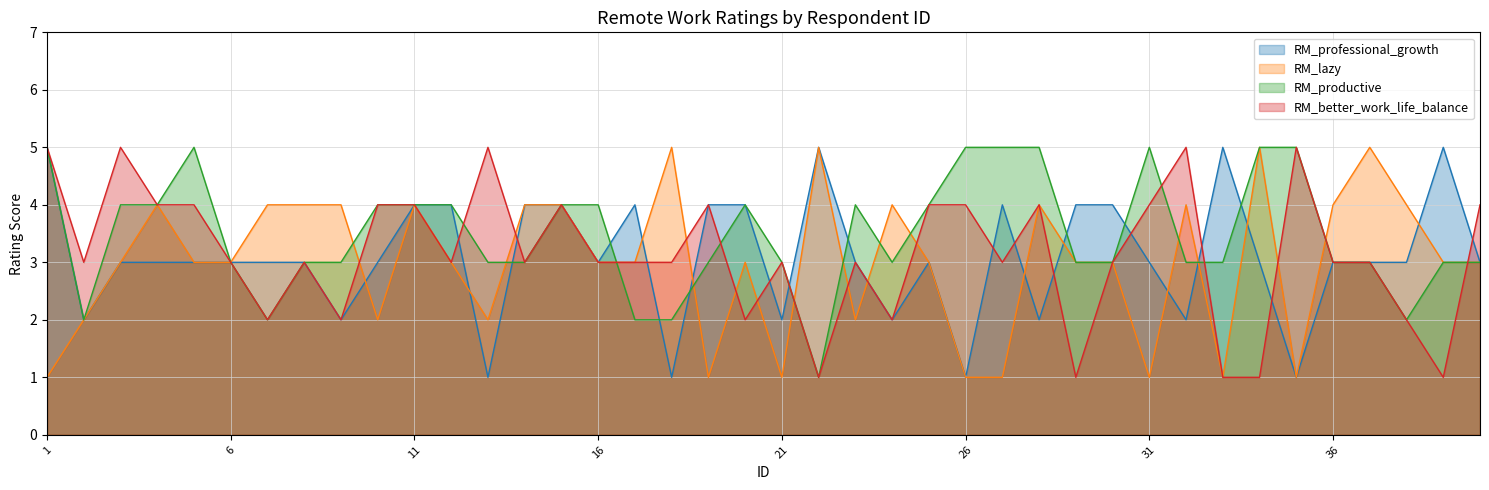

How many data points in RM_professional_growth are less than 3?

10